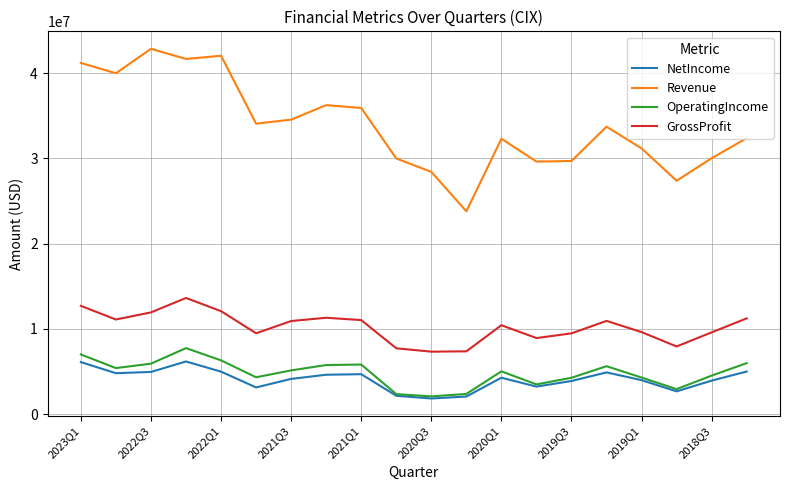

True or false: OperatingIncome and Revenue cross at least once.

False